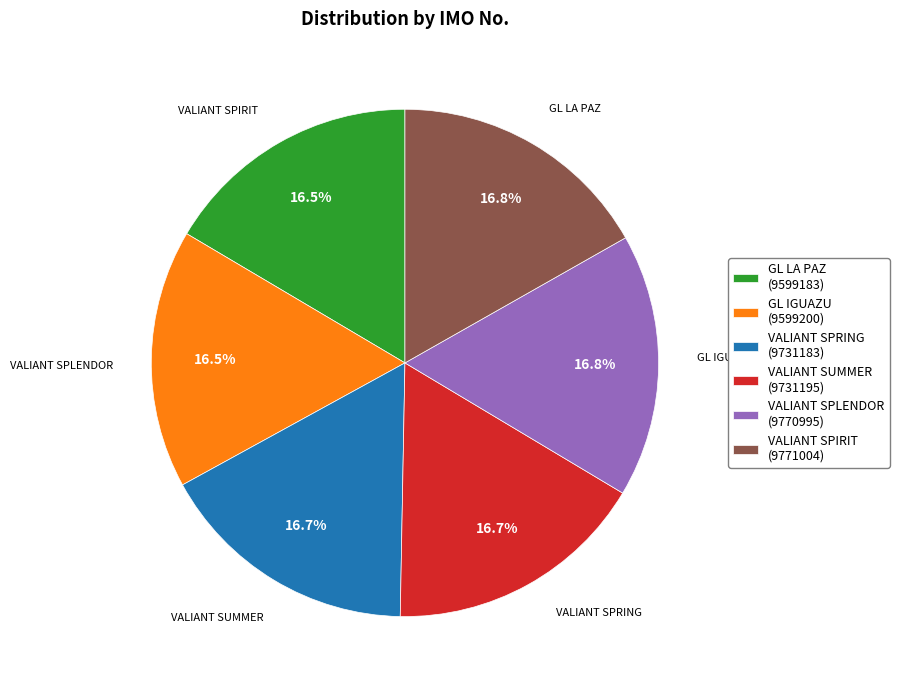

What percentage is the VALIANT SPRING slice, to the nearest percent?

17%